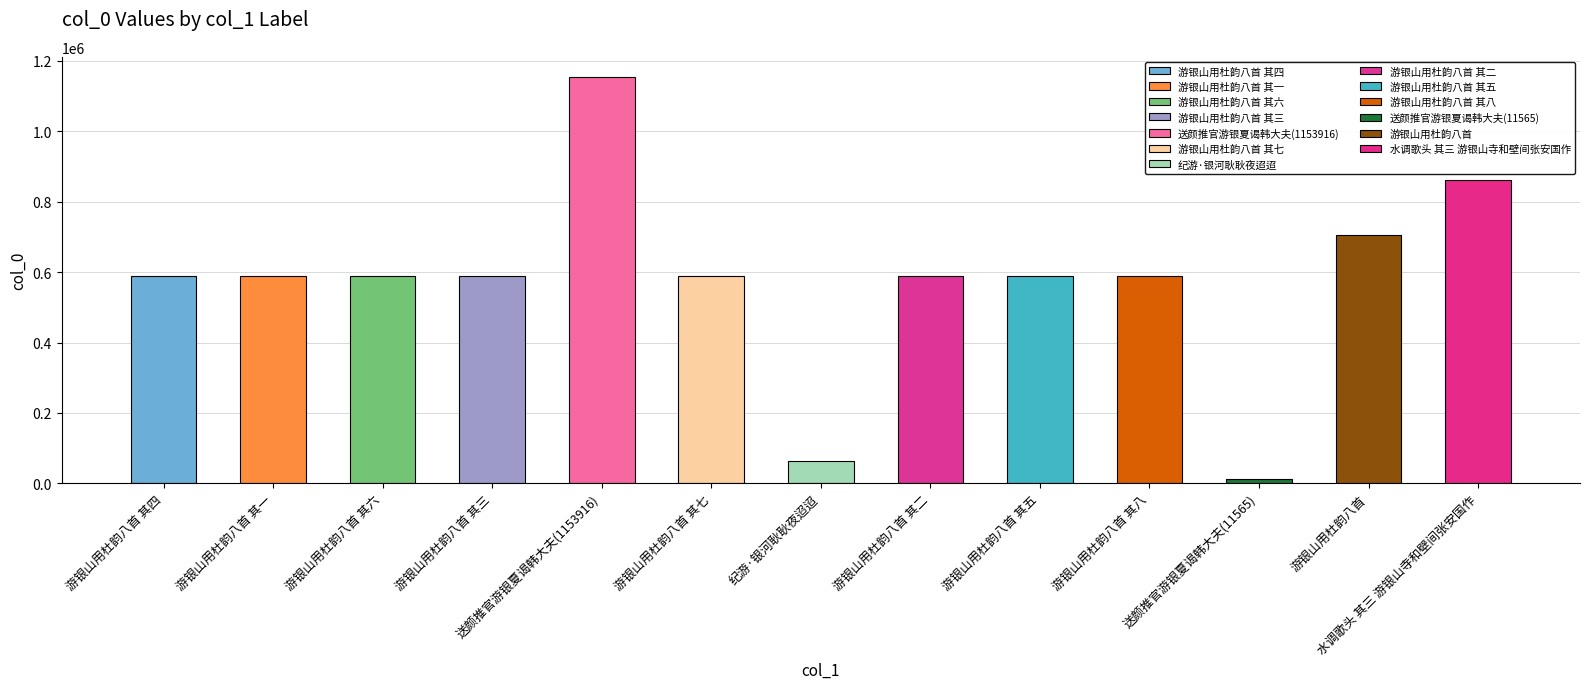

What is the difference between the maximum and minimum values?

1142351